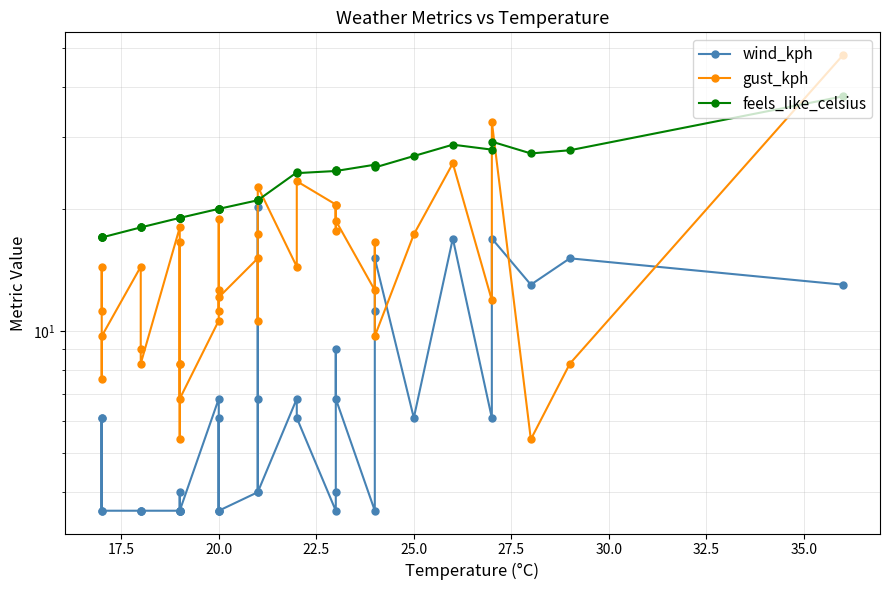

True or false: feels_like_celsius and wind_kph intersect in this chart.

False